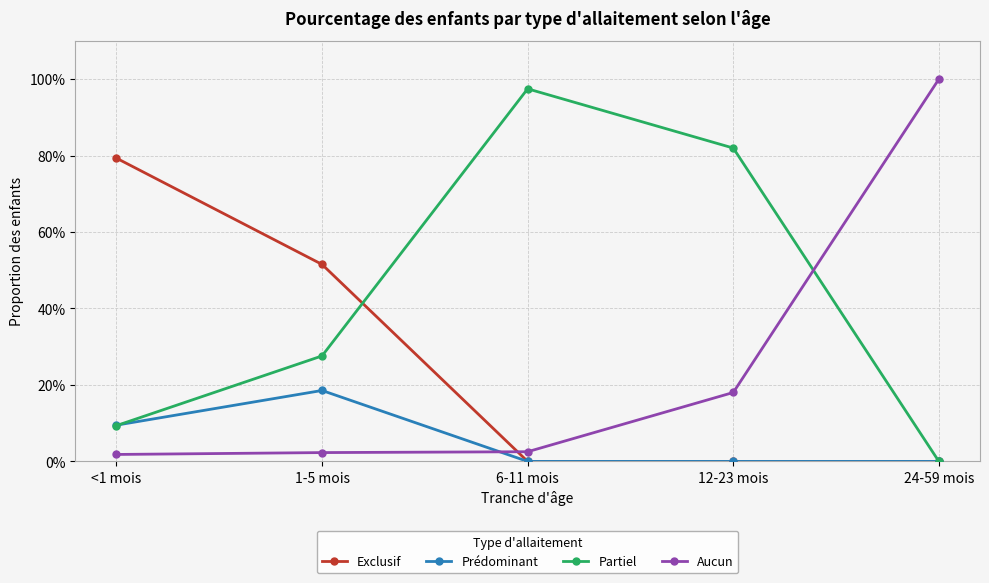

Which series has the largest range (max minus min)?

Aucun